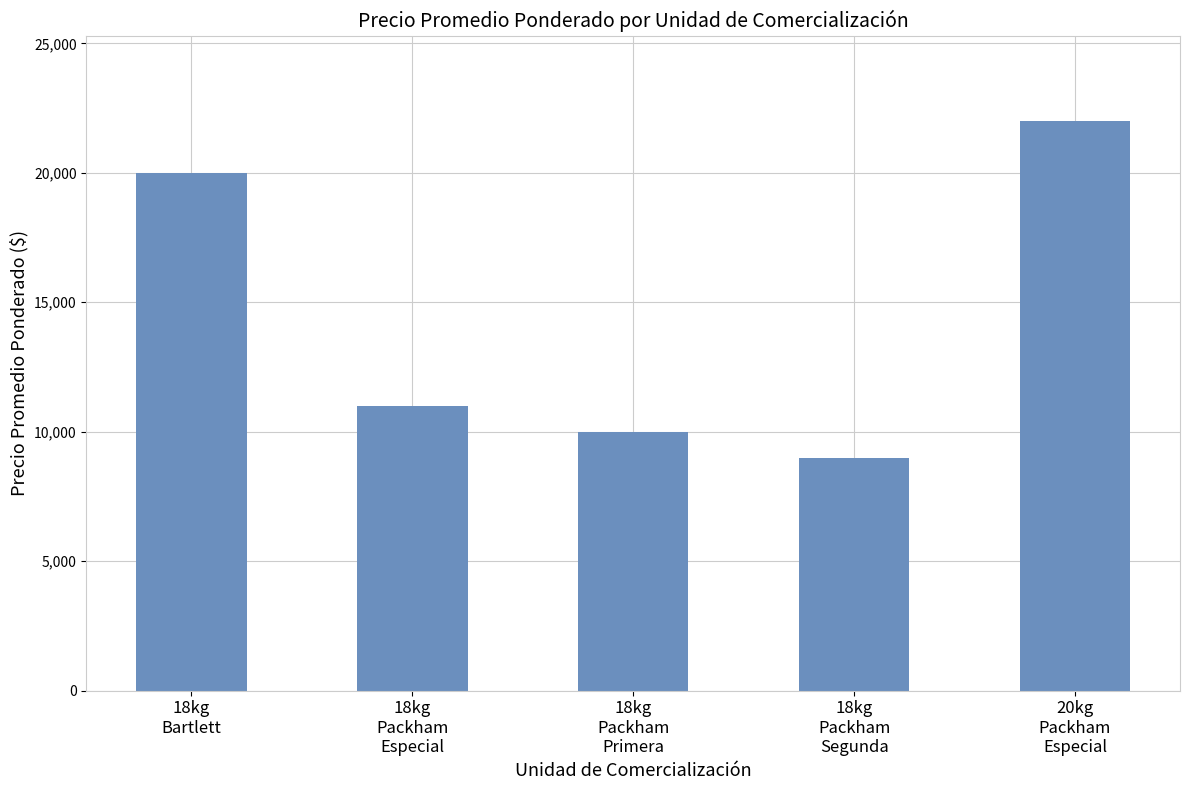

What is the change in value from 18kg
Bartlett to 20kg
Packham
Especial?

+2000